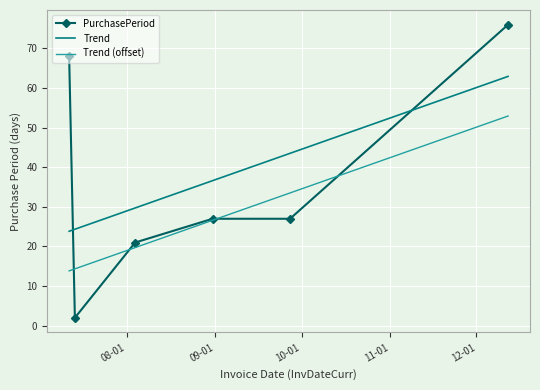

The value at 2017-09-27 is 40. True or false?

False